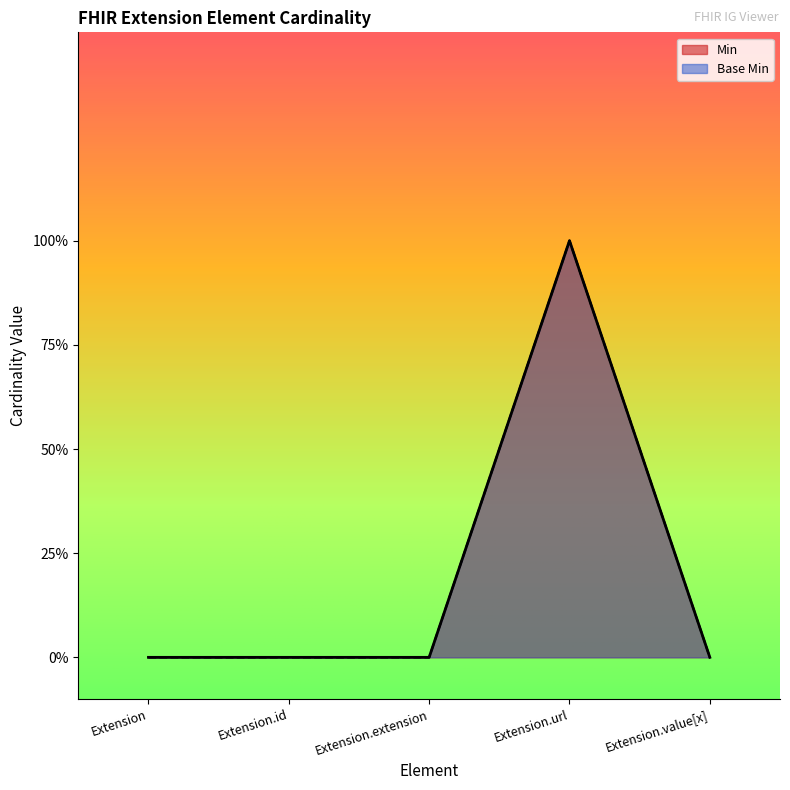

Count the number of categories in the chart.

5